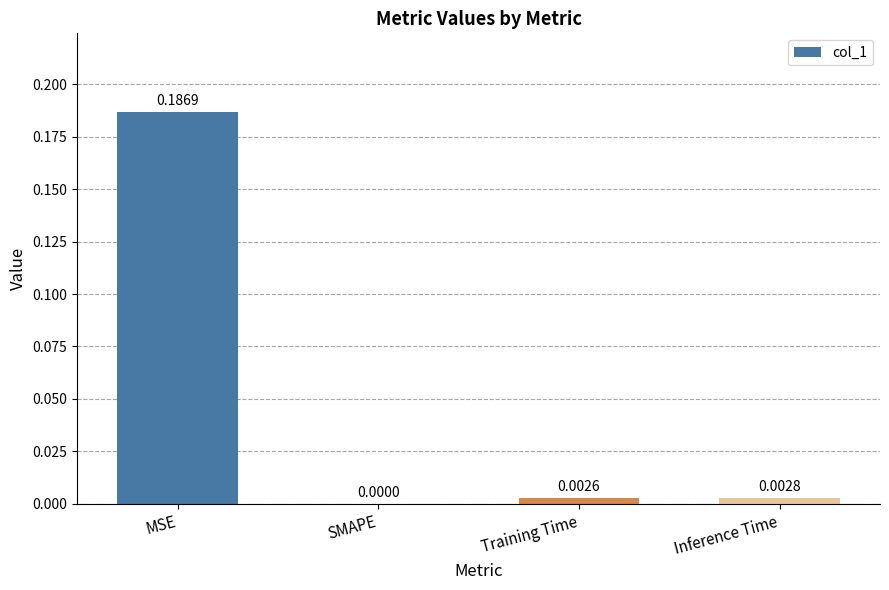

At which label is the value closest to 0?

SMAPE